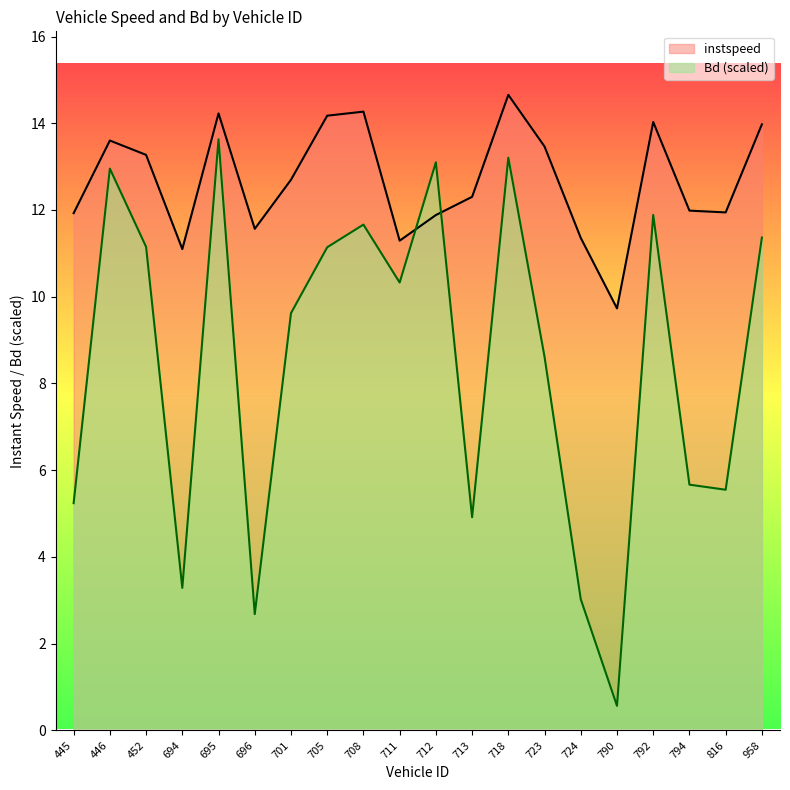

At how many categories does at least one series exceed 10?

19